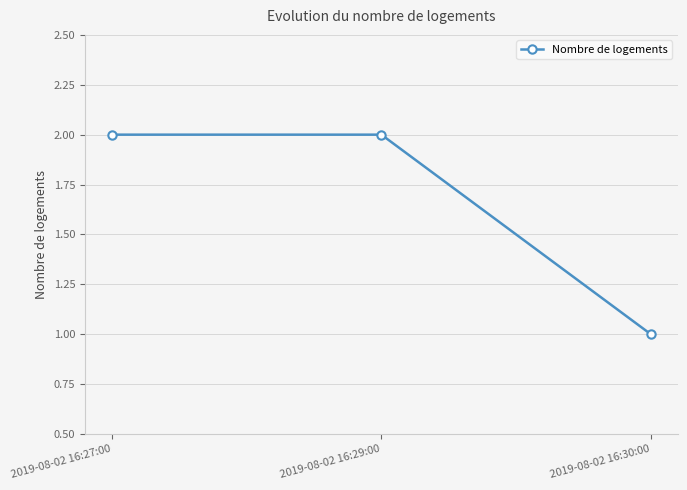

True or false: the data shows 3 at 2019-08-02 16:29:00.

False